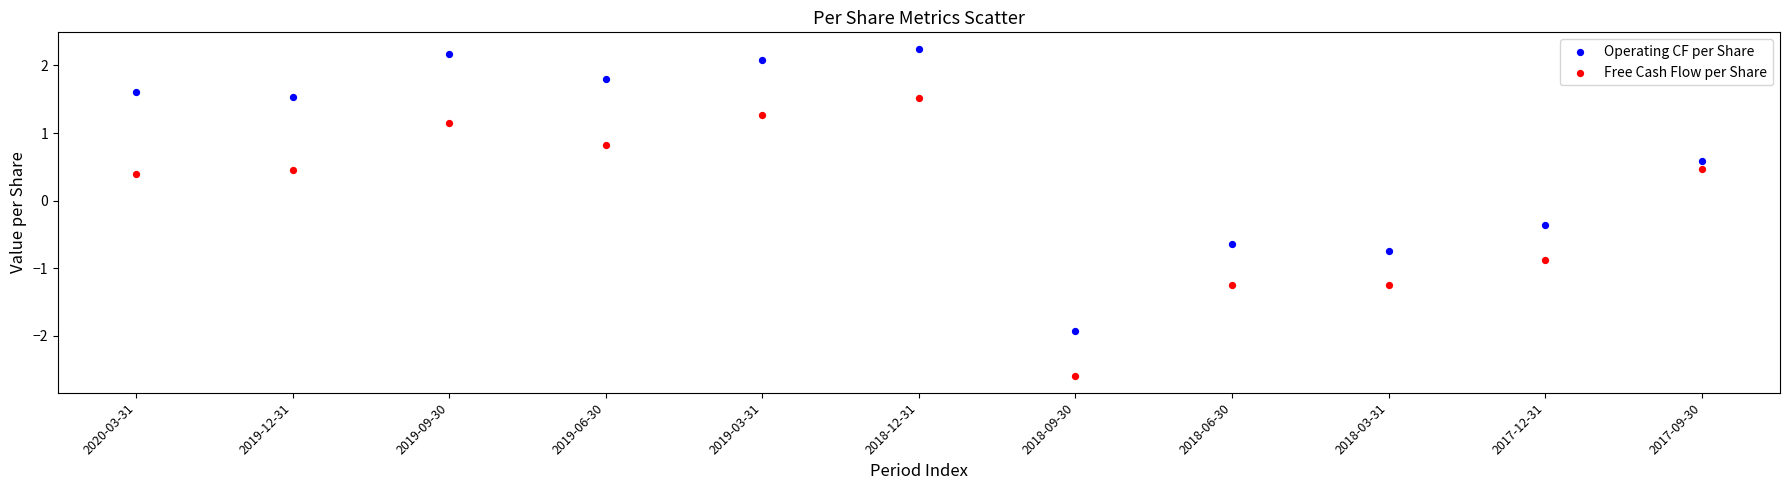

Which series reaches the maximum Y coordinate?

Operating CF per Share